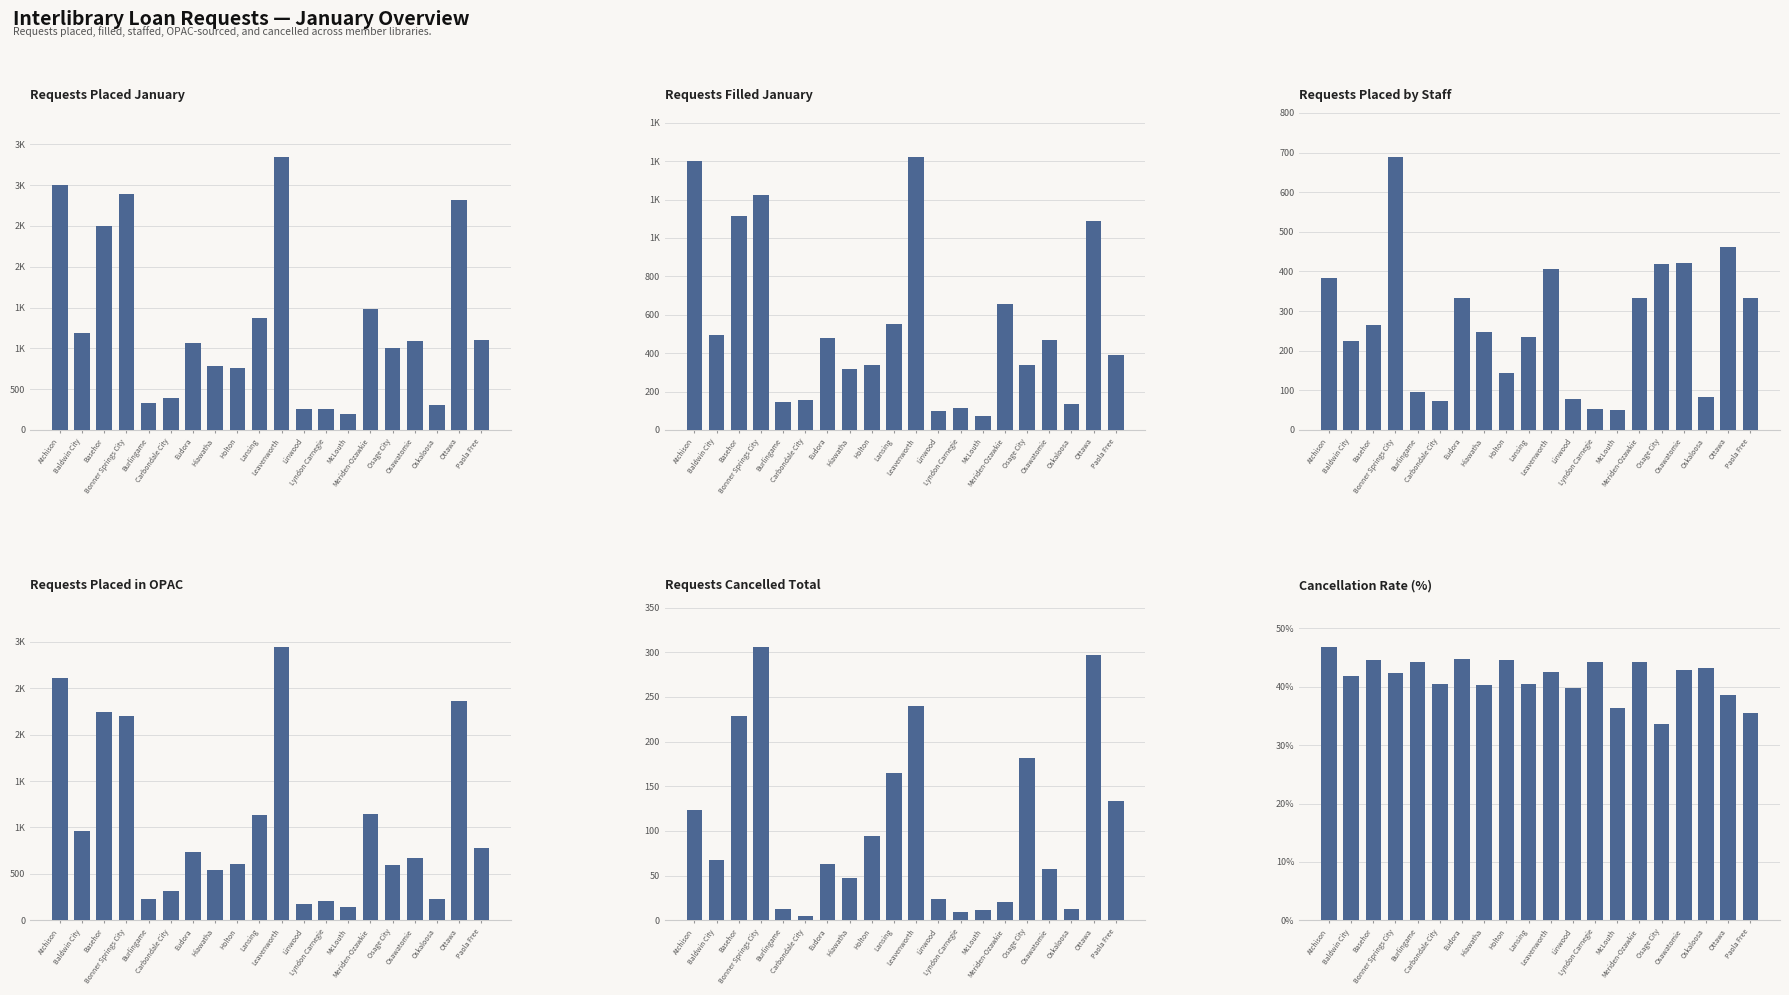

How many bars are there in total?

120